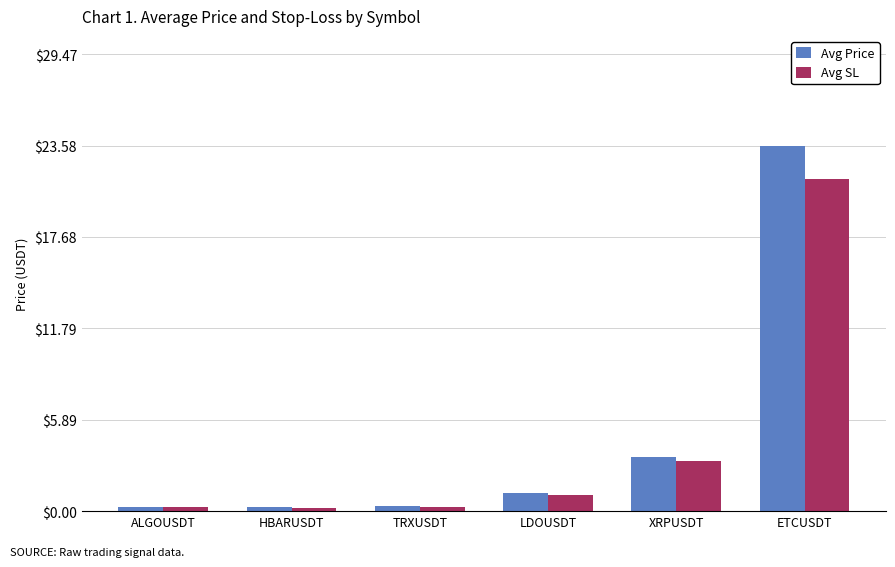

The Avg Price series shows 0.3 at ALGOUSDT. True or false?

True